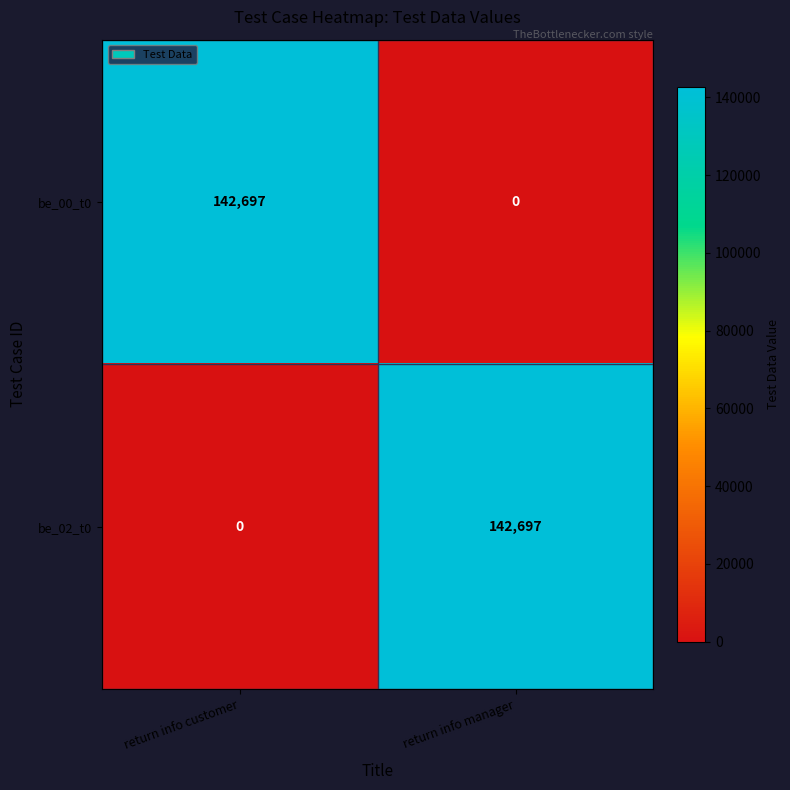

Which category has the lowest value in the be_02_t0 series?

return info customer